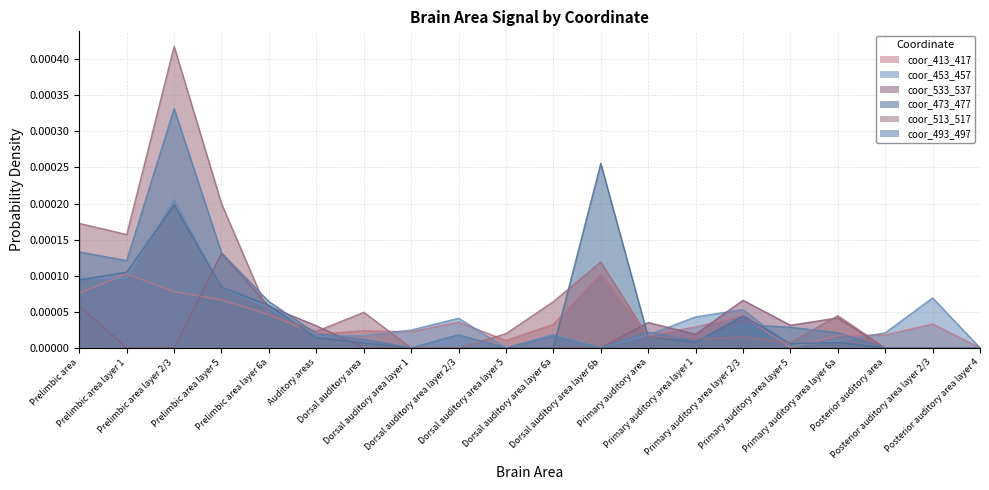

In coor_413_417, how many points are lower than both neighbors (excluding endpoints)?

5